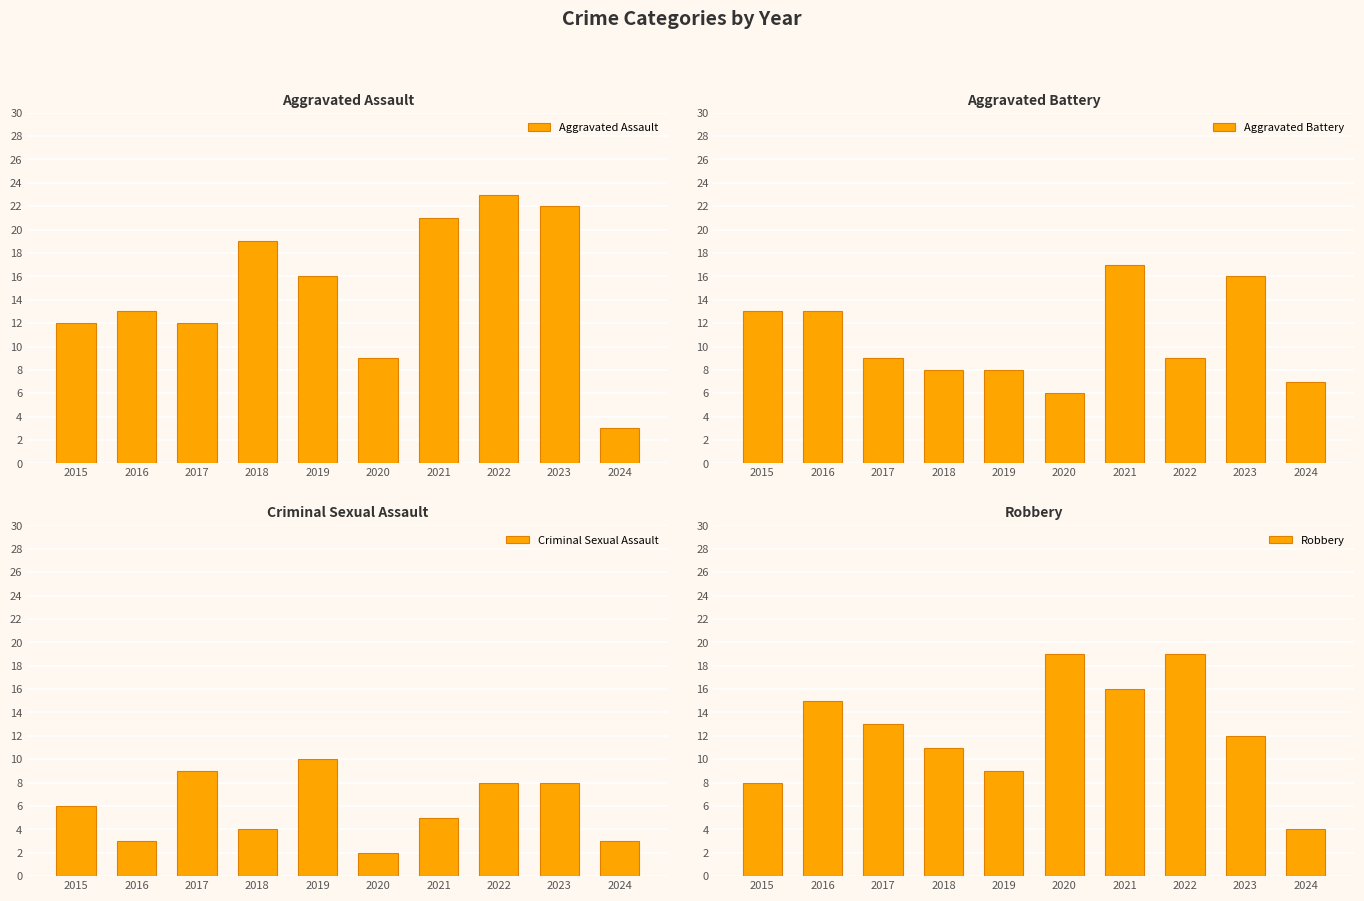

What is the sum of all Aggravated Assault values?

150